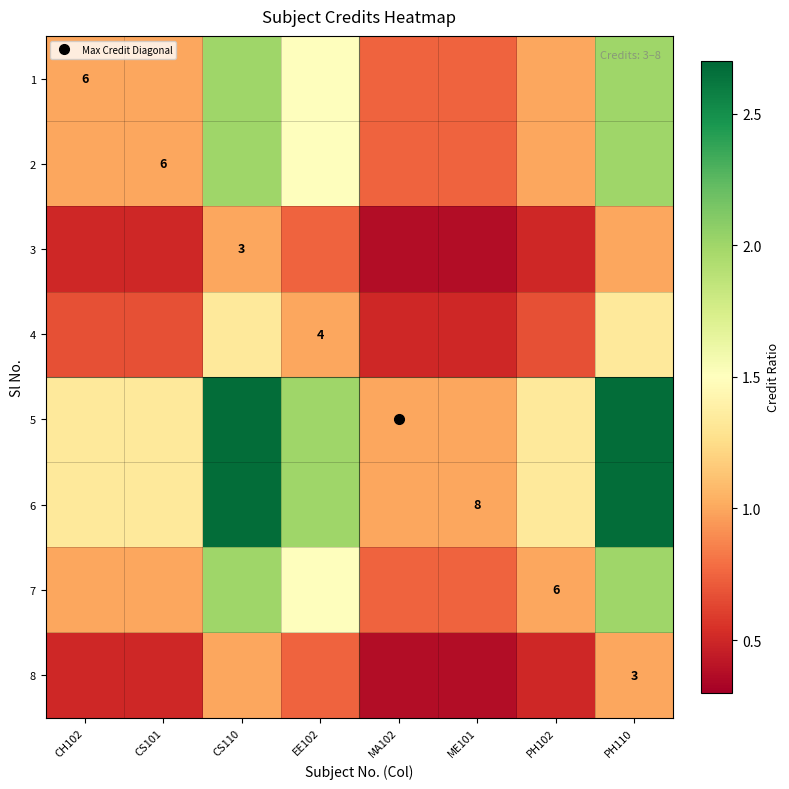

List the labels in order of 8 value, smallest first.

MA102, ME101, CH102, CS101, PH102, EE102, CS110, PH110